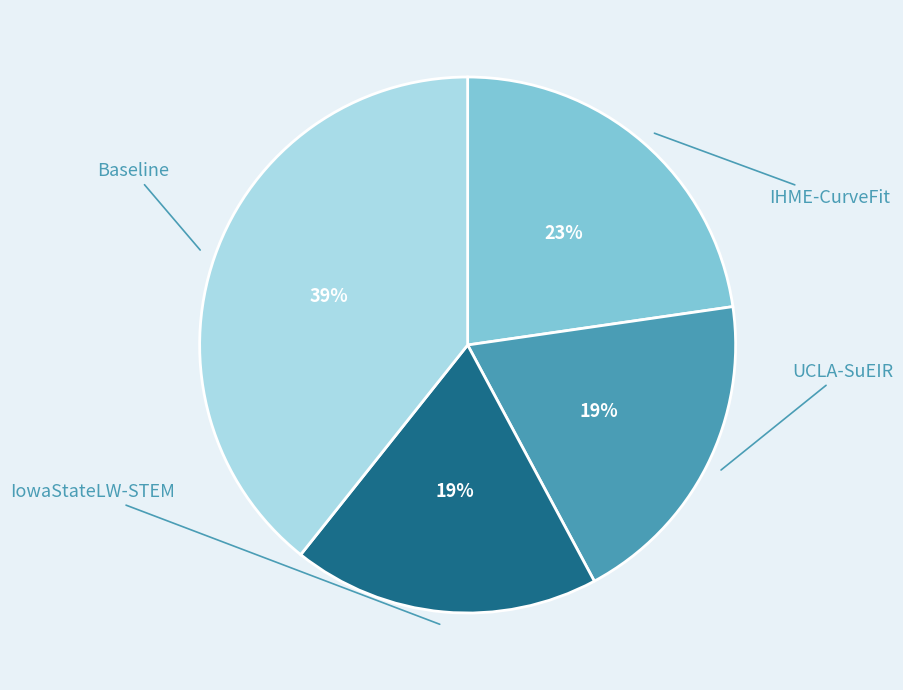

Which slice is the largest?

Baseline